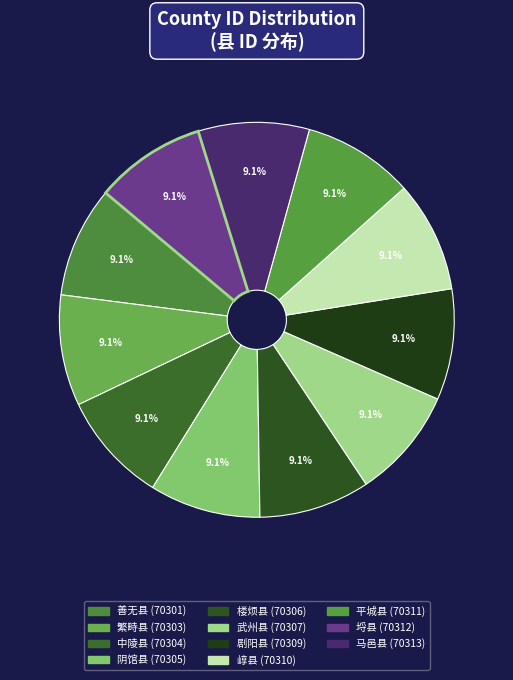

Is it true that 楼烦县 is 18% of the pie?

False